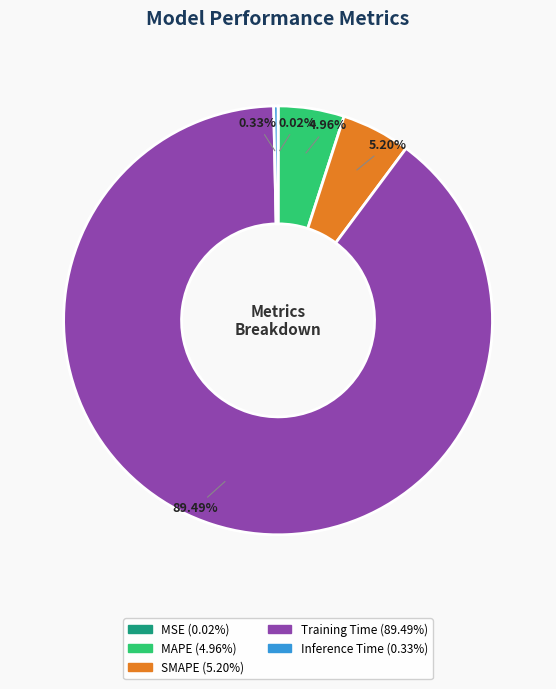

What is the ratio of the value at MAPE to the value at Training Time?

0.1